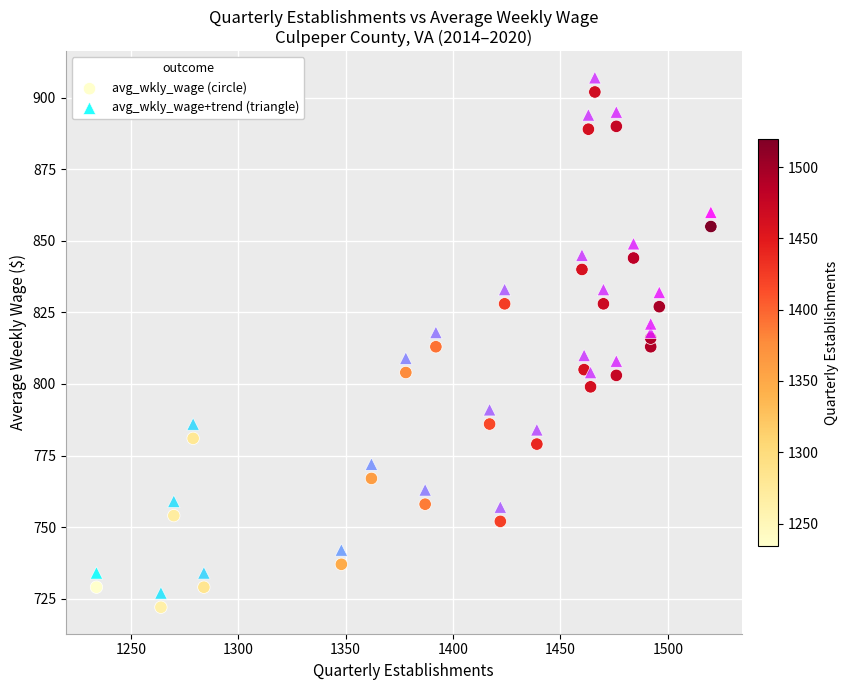

What is the X range (max minus min) for the scatter plot?

286